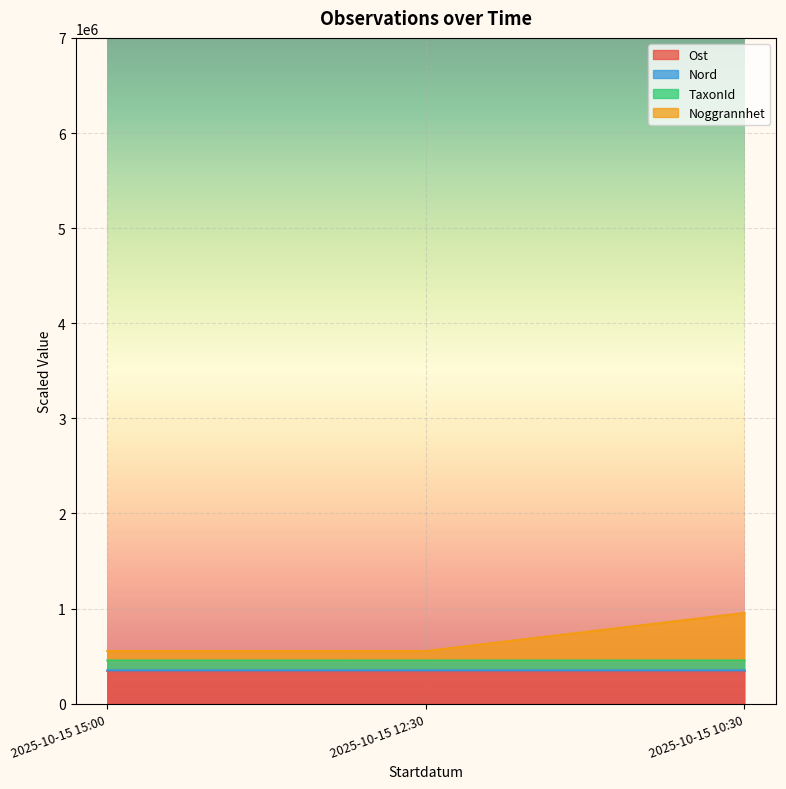

Between 2025-10-15 15:00 and 2025-10-15 12:30, which series saw the biggest shift?

TaxonId